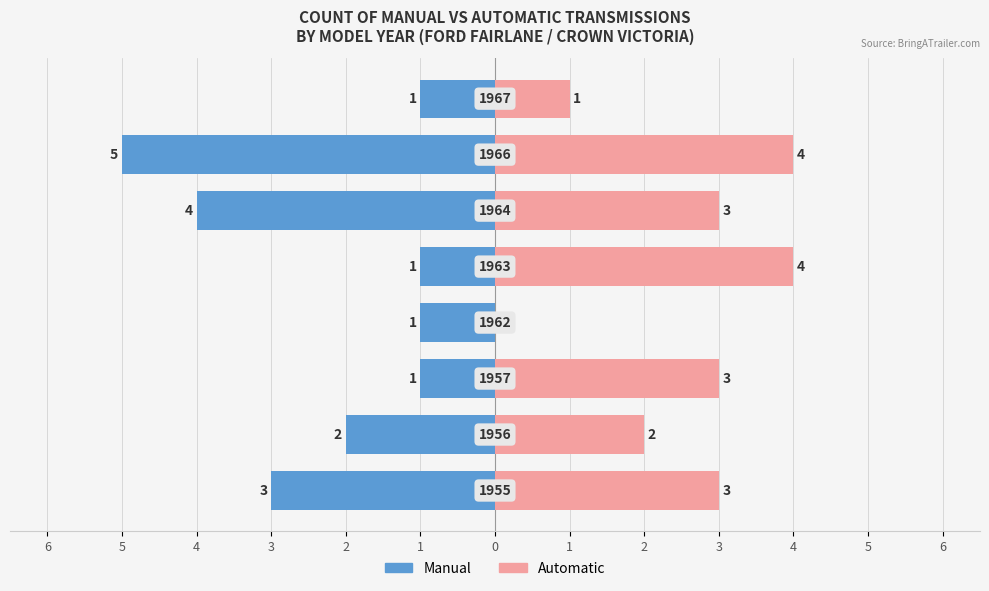

Between 0 and 1, which series saw the biggest shift?

Manual